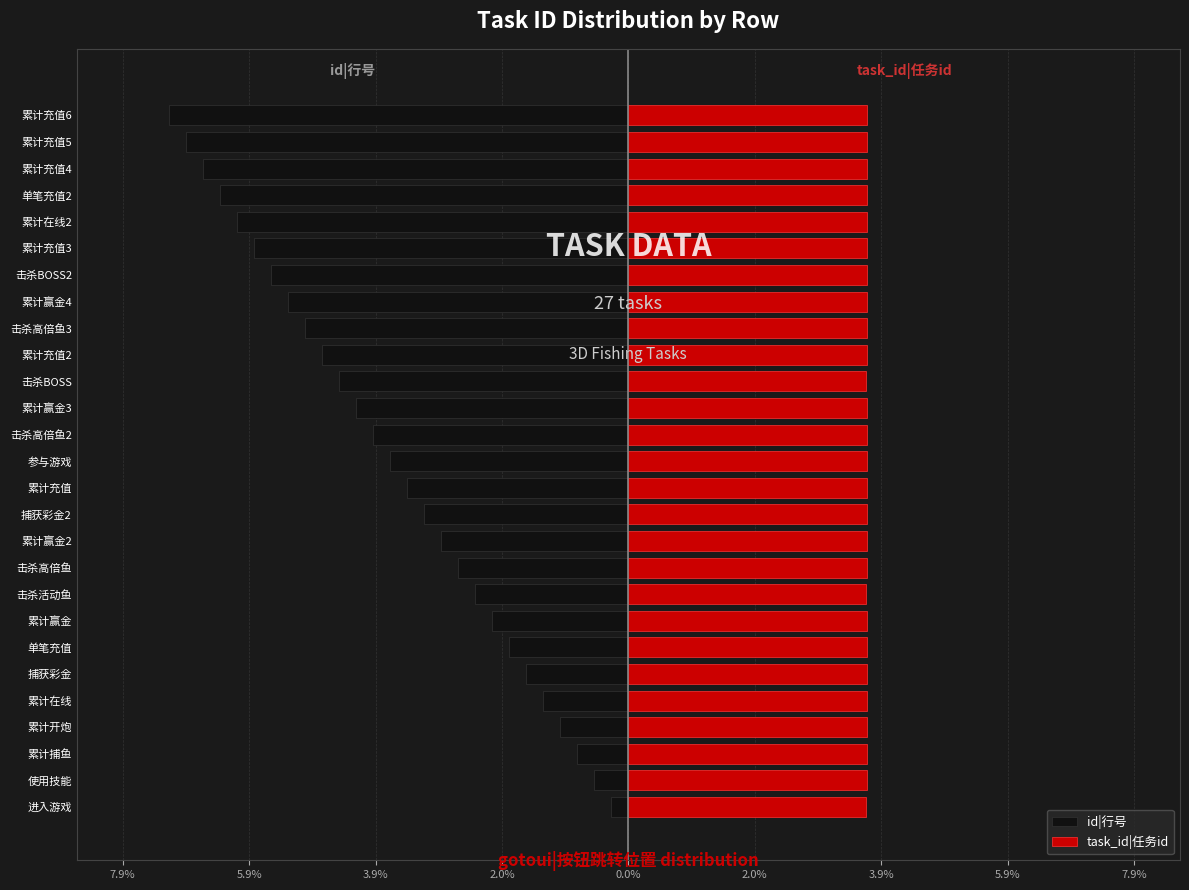

Which series has the widest spread of values?

id|行号